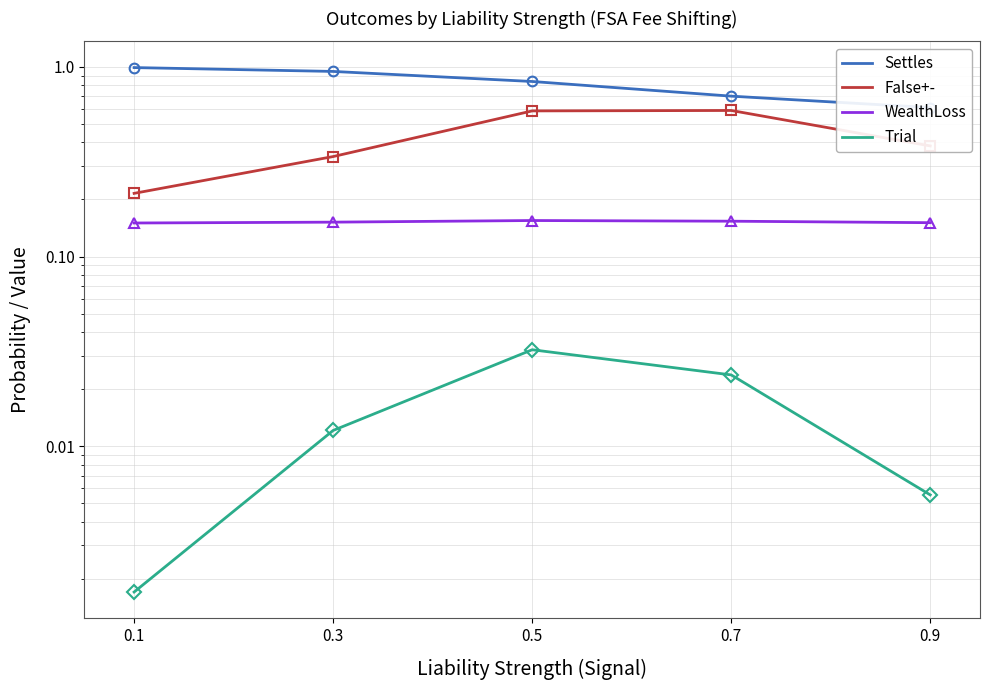

True or false: False+- and Trial intersect in this chart.

False